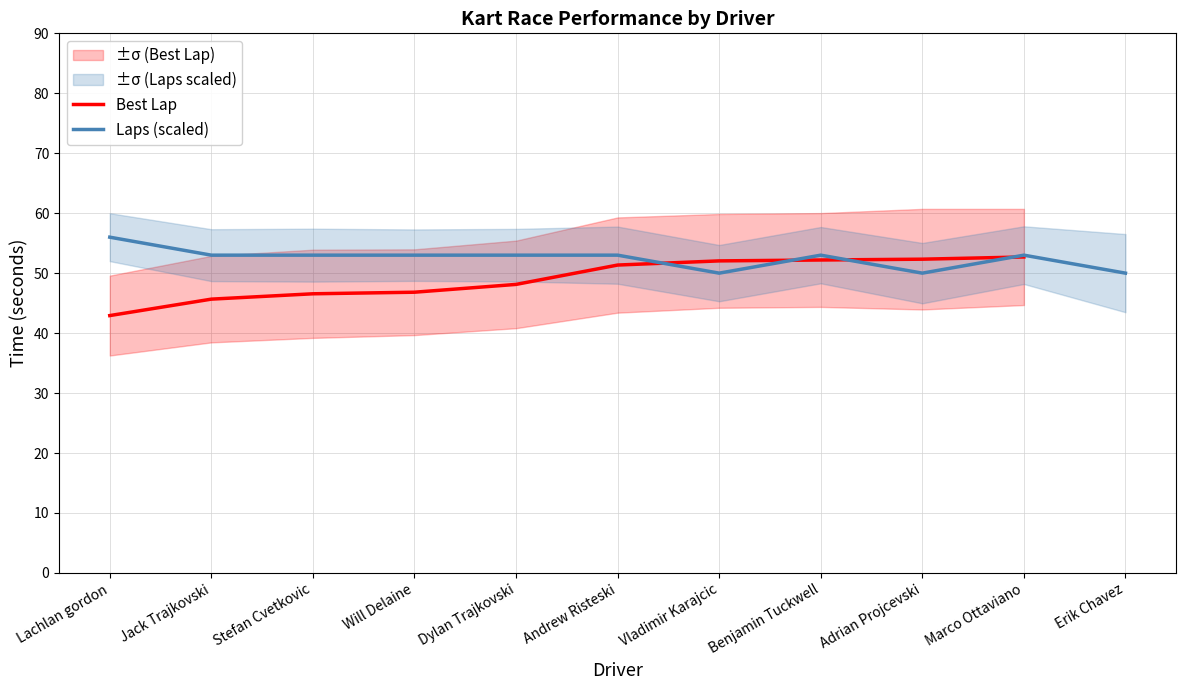

At which category does the chart reach its peak across all series?

Lachlan gordon